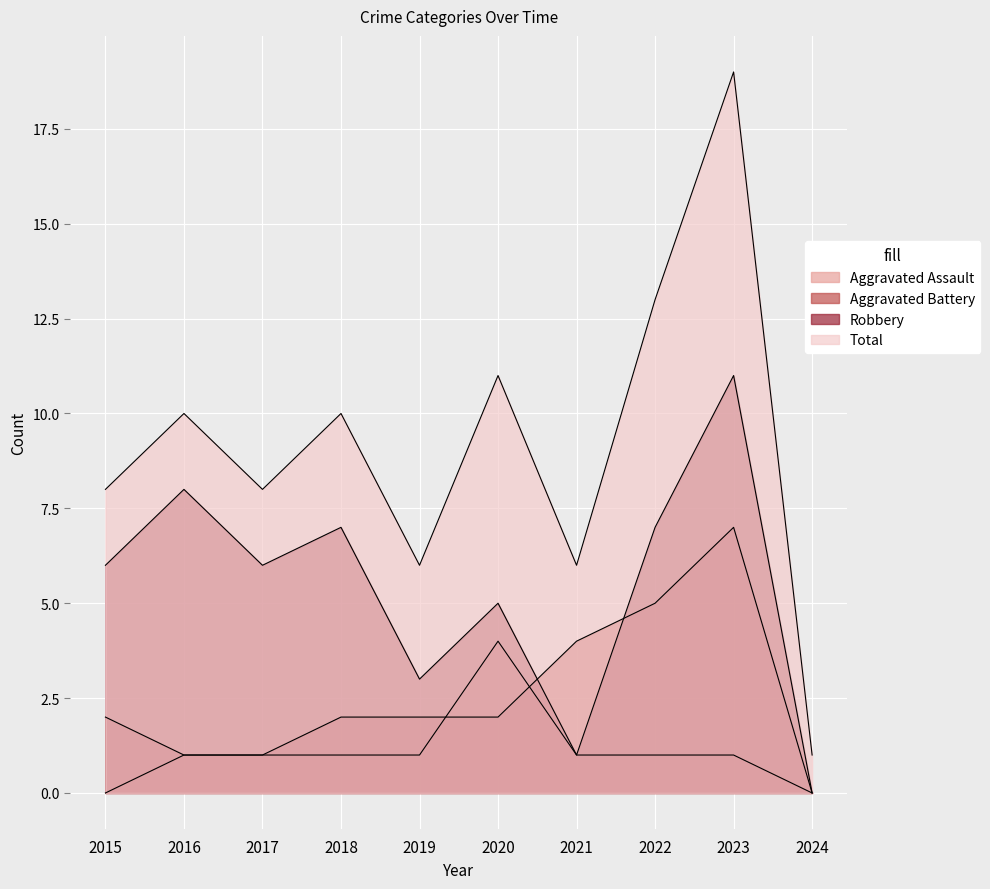

What is the value of the Robbery point at the 7th from the left?

1